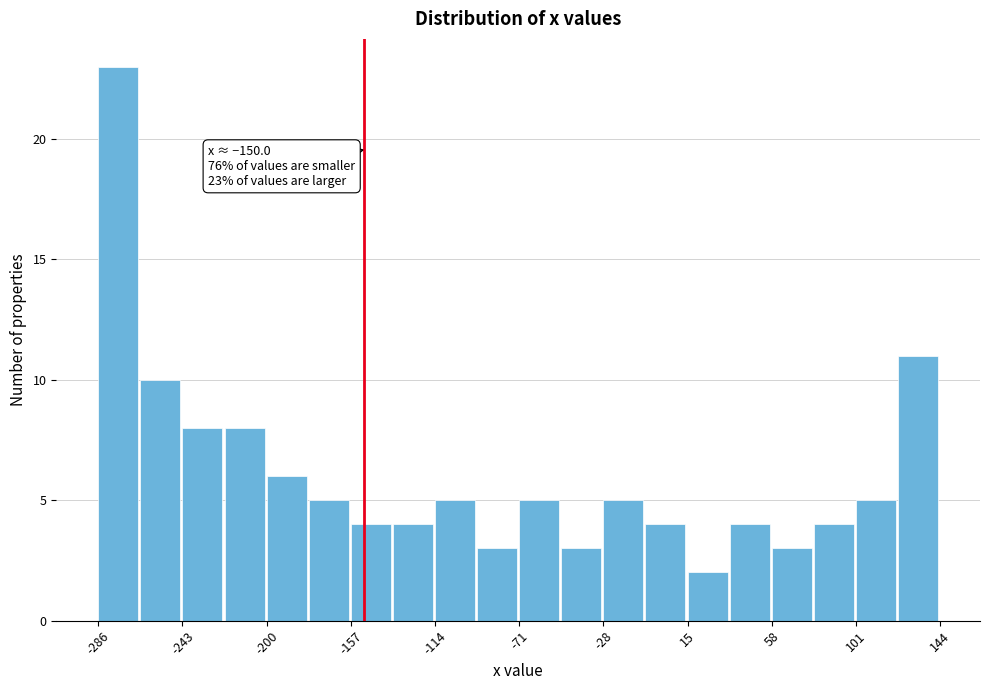

Which range on the x-axis has the tallest bar?

-285 to -265